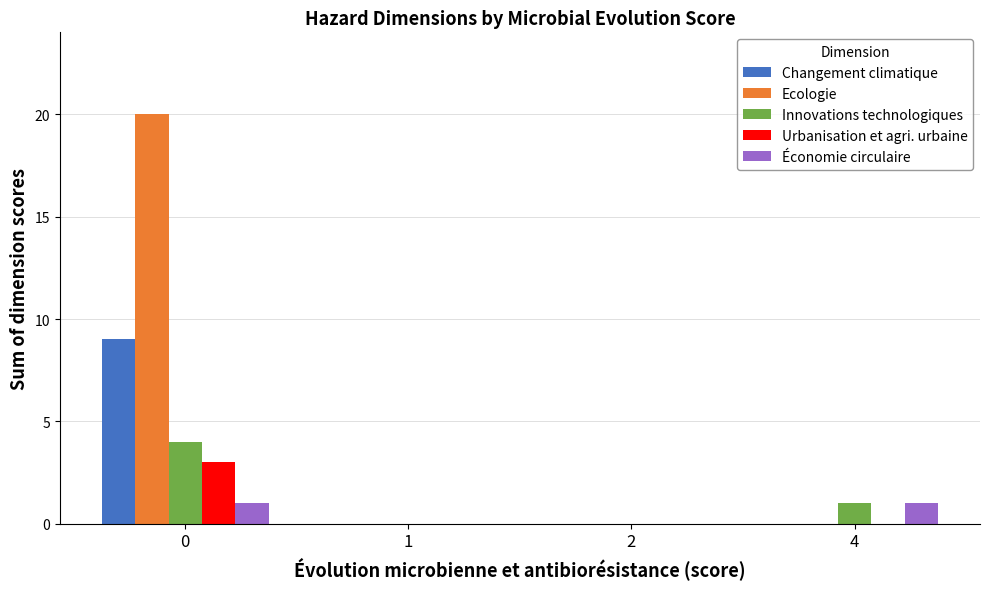

Reading right to left, transcribe all the data shown in this chart.

Changement climatique: 0	0	0	9
Ecologie: 0	0	0	20
Innovations technologiques: 1	0	0	4
Urbanisation et agri. urbaine: 0	0	0	3
Économie circulaire: 1	0	0	1